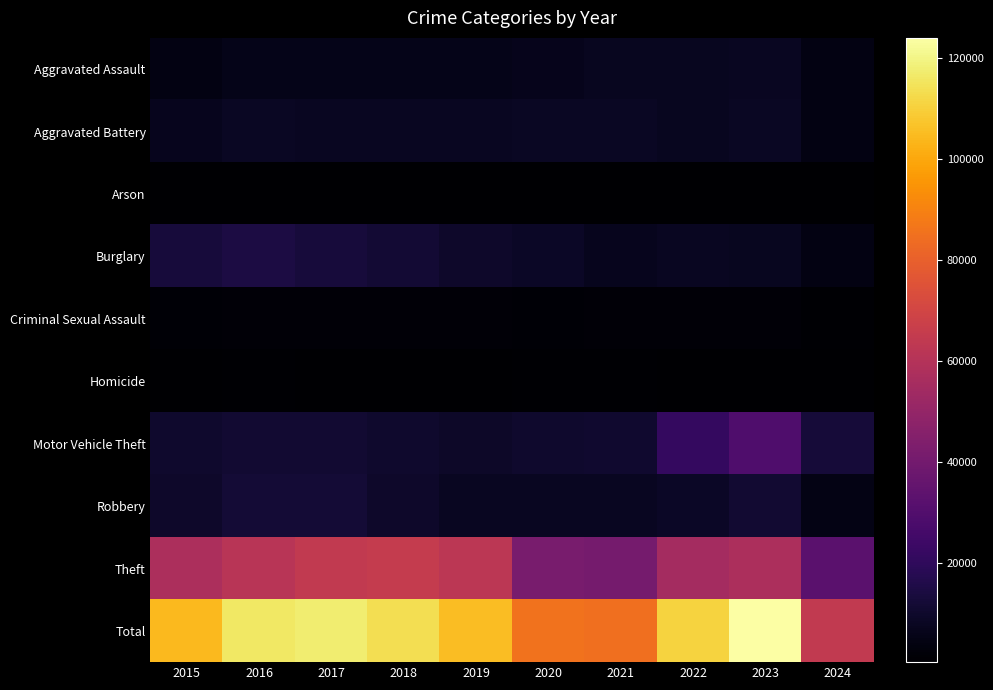

What is the difference between the highest and lowest values at 2015?

103939